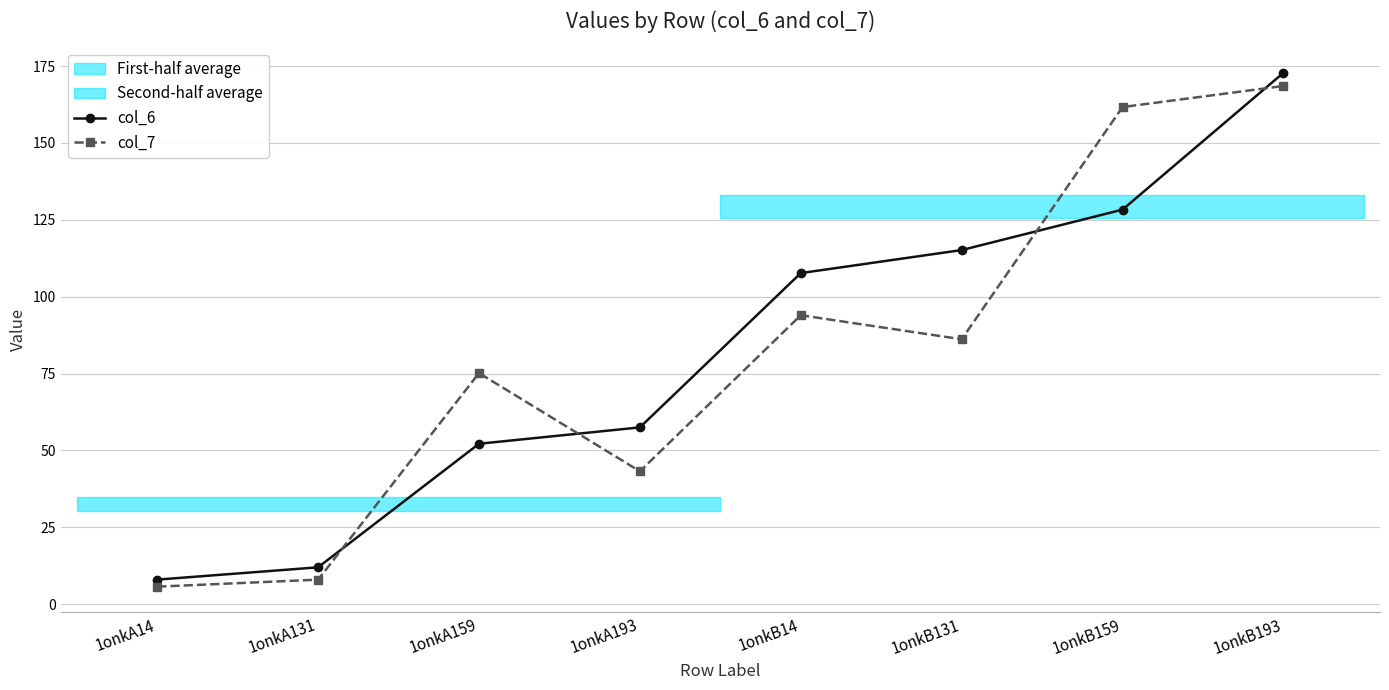

True or false: col_7 has a value of 161.6 at 1onkB159.

True